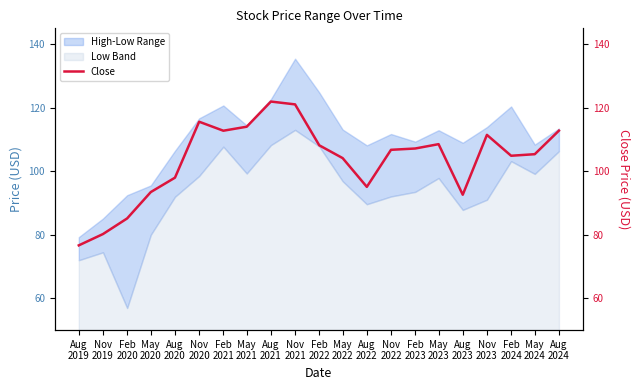

List the labels in order of value, smallest first.

Aug
2019, Nov
2019, Feb
2020, Aug
2023, May
2020, Aug
2022, Aug
2020, May
2022, Feb
2024, May
2024, Nov
2022, Feb
2023, Feb
2022, May
2023, Nov
2023, Feb
2021, Aug
2024, May
2021, Nov
2020, Nov
2021, Aug
2021